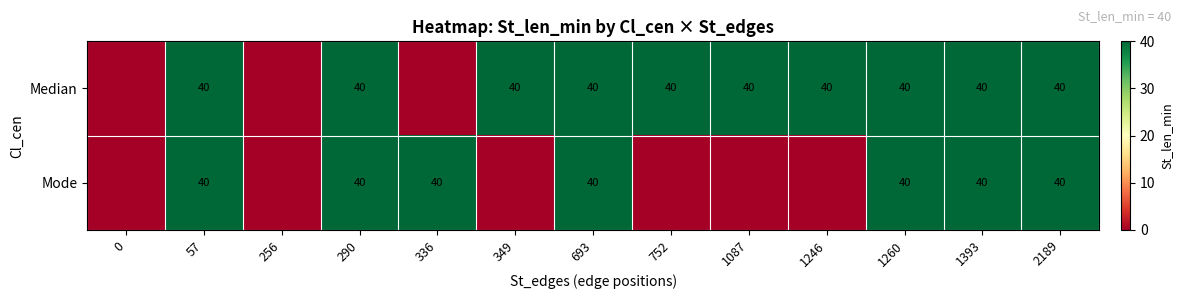

The value of Mode at 336 is 54. True or false?

False